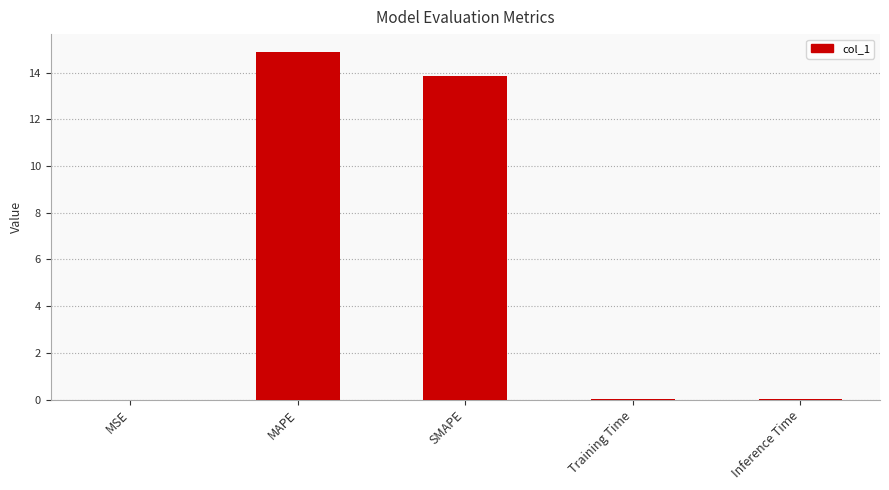

The value at SMAPE is 13.9. True or false?

True